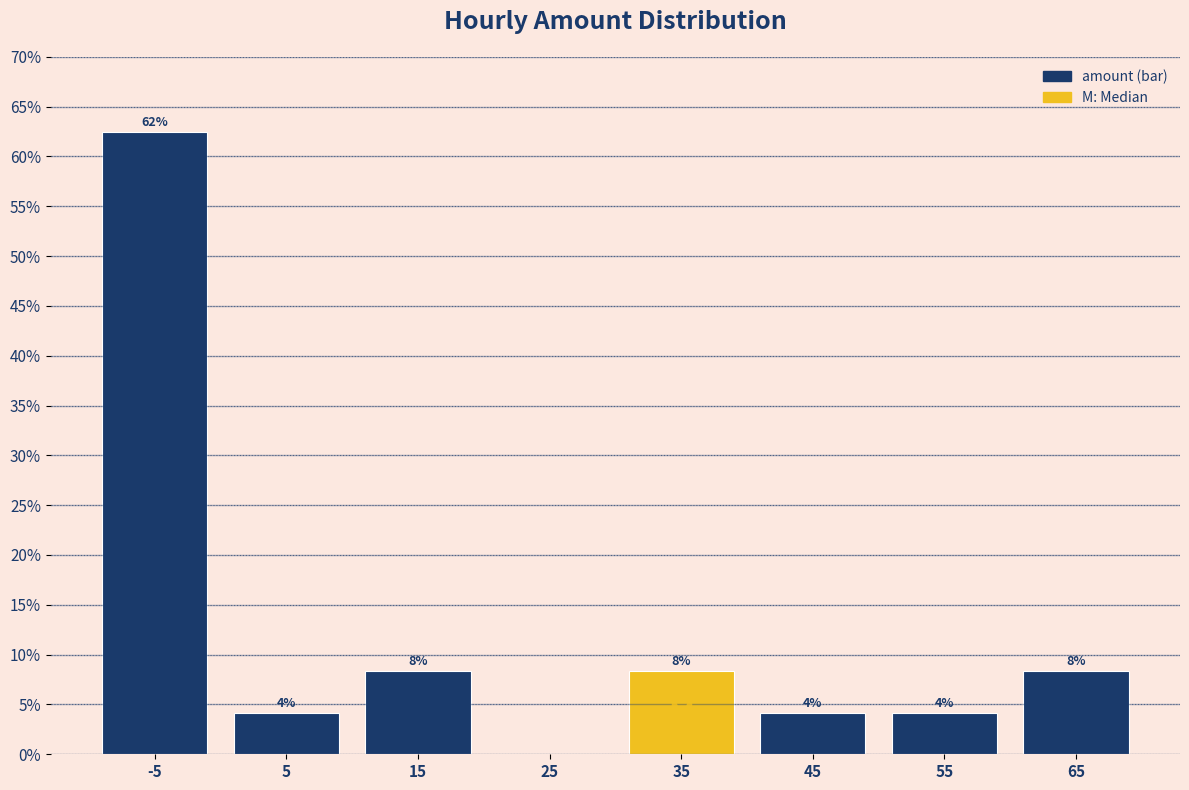

Are the bars horizontal?

No